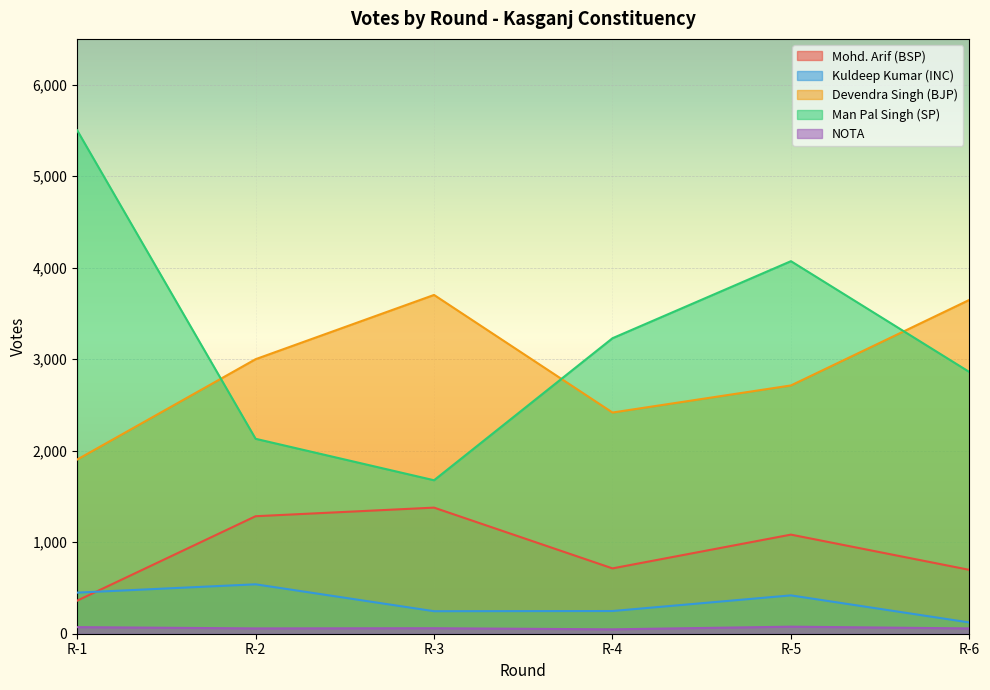

Which has a higher value, R-5 or R-3?

R-3